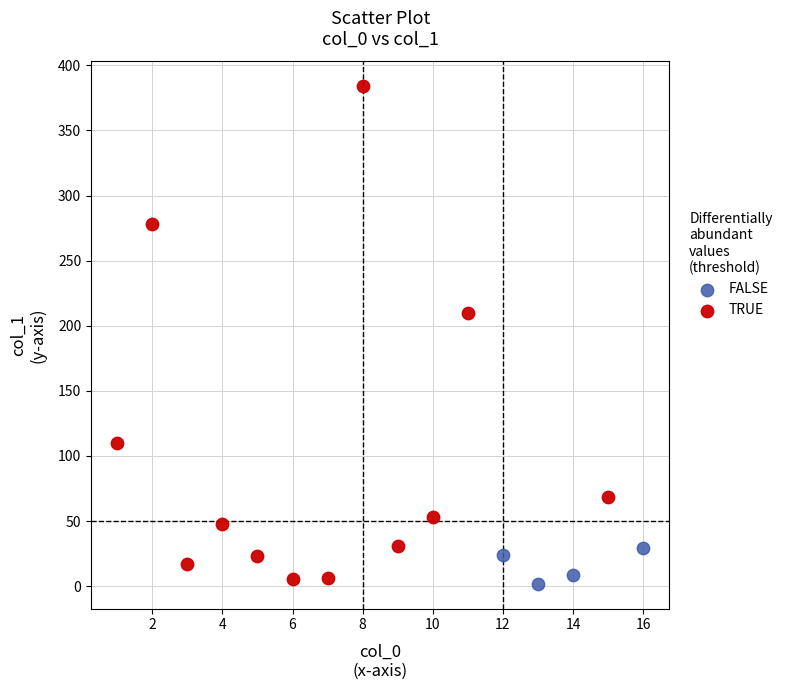

Which series reaches the maximum Y coordinate?

TRUE